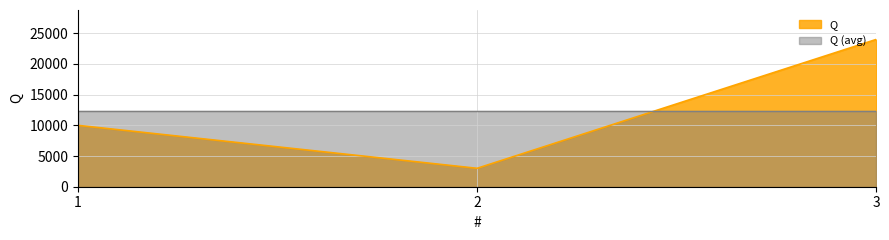

List the labels in order of value, smallest first.

2, 1, 3